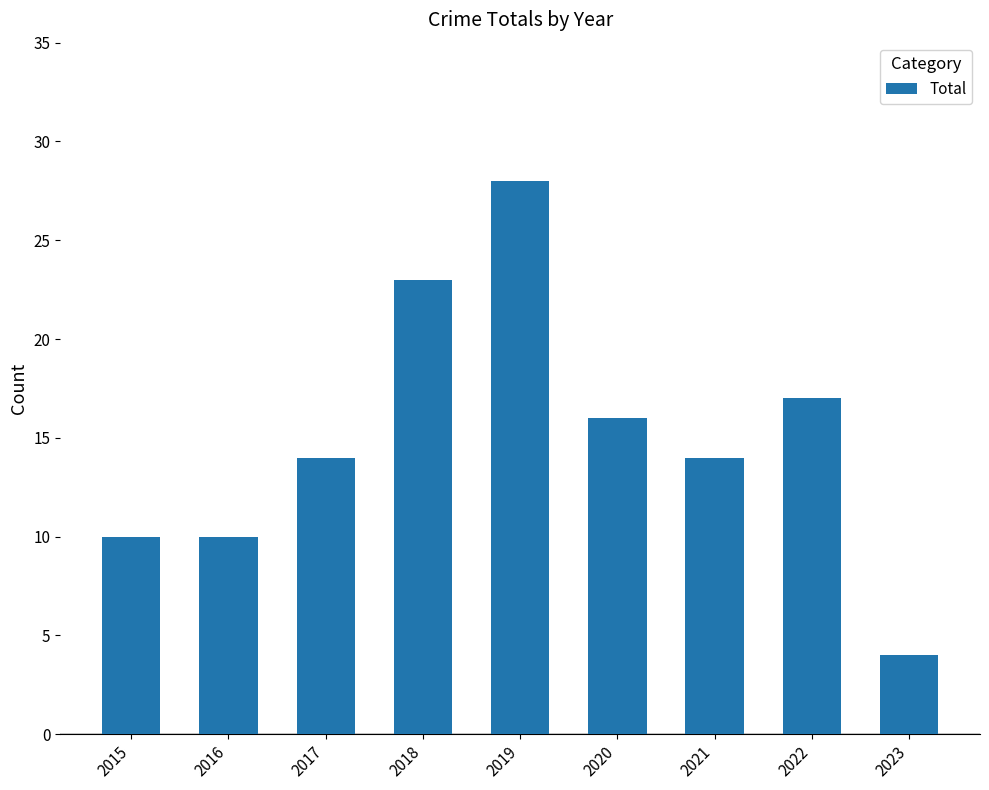

Read the value at 2019, to the nearest 5.

30